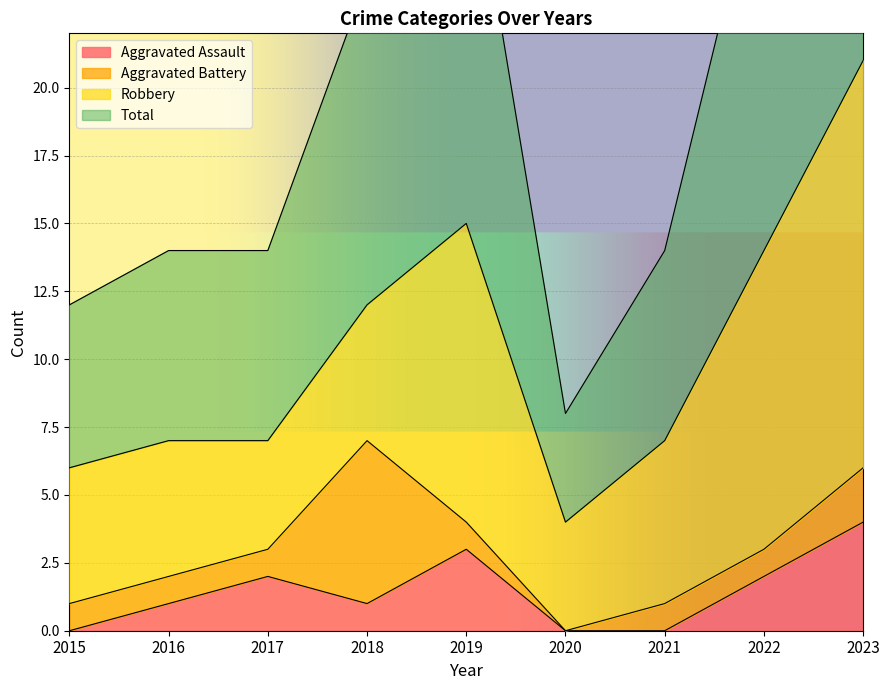

At which label does Aggravated Assault reach its minimum?

2015